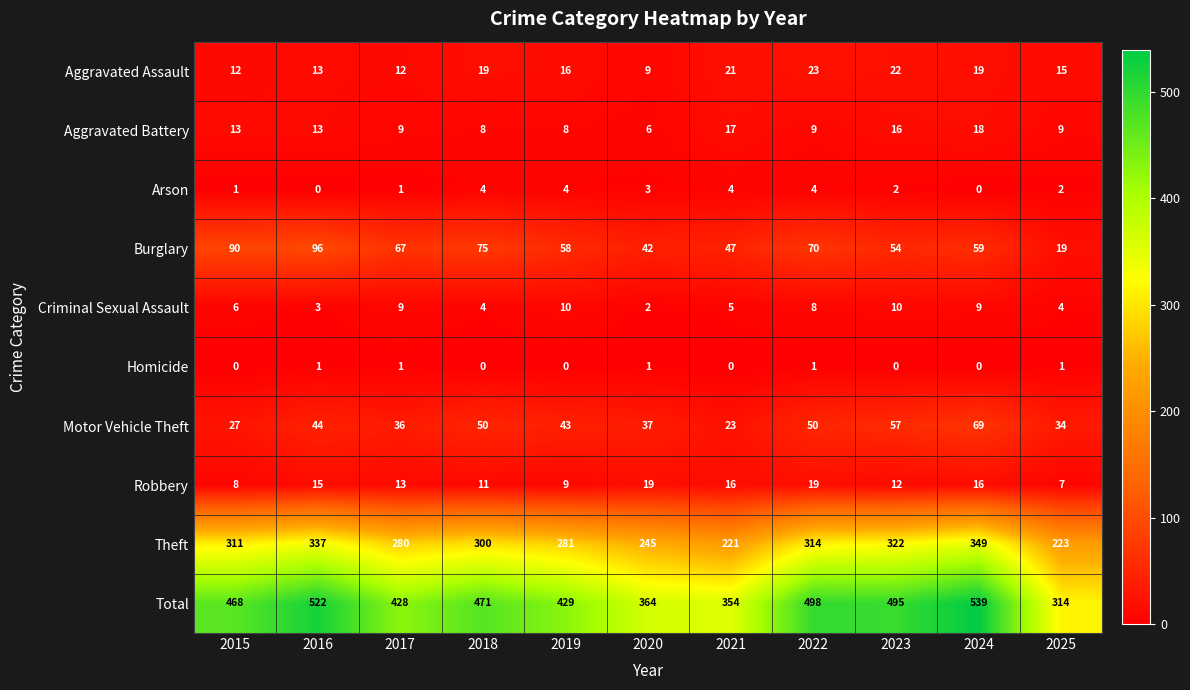

At which category is the sum across all series the highest?

2024